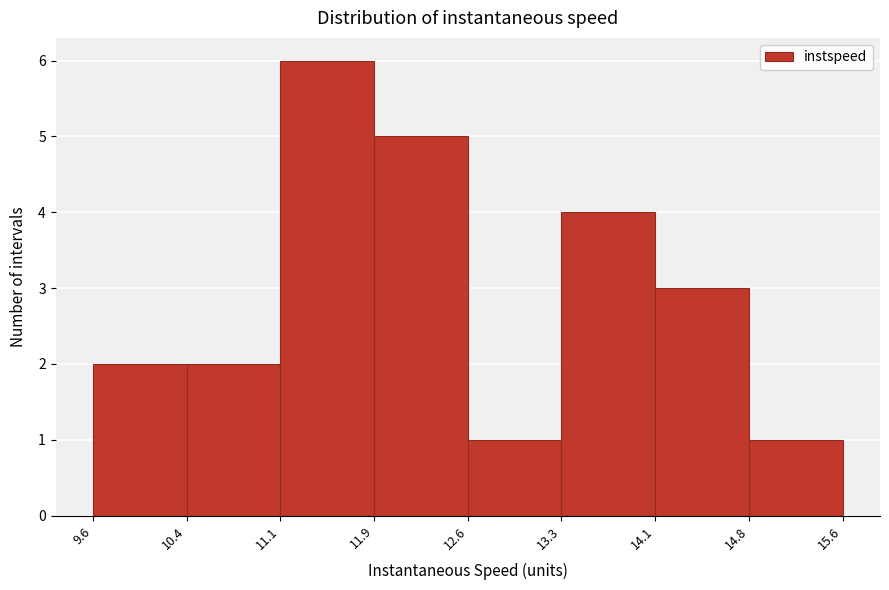

Which range on the x-axis has the tallest bar?

11.1 to 11.9